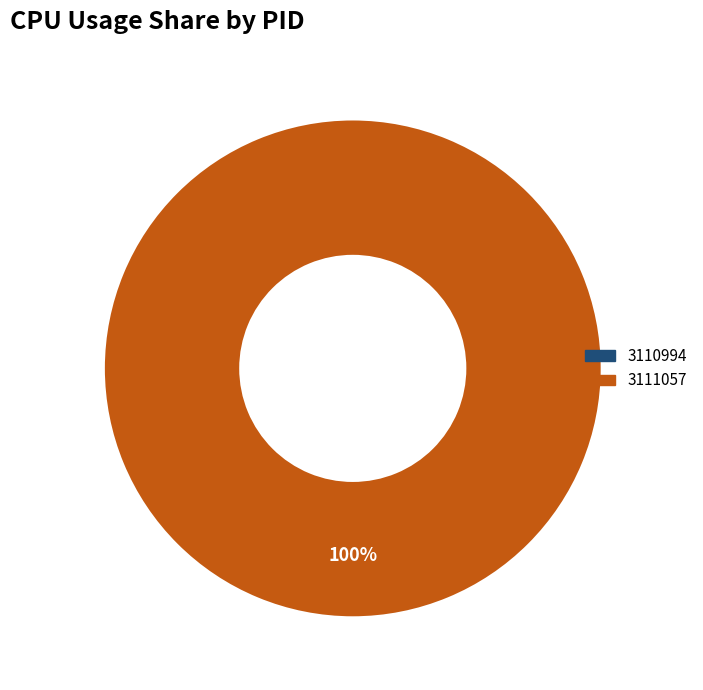

Is it true that 3110994 is 1% of the pie?

False